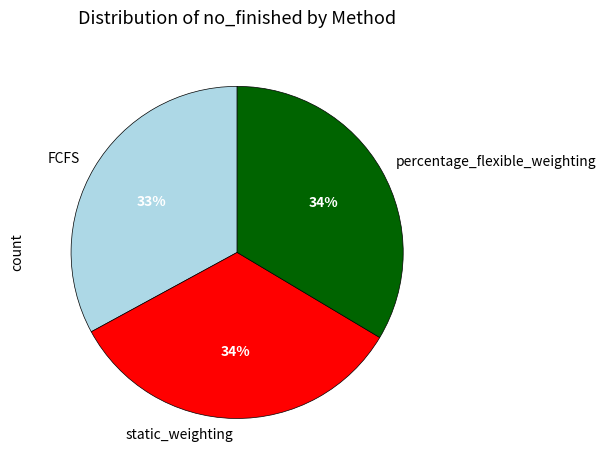

True or false: FCFS accounts for 43% of the total.

False